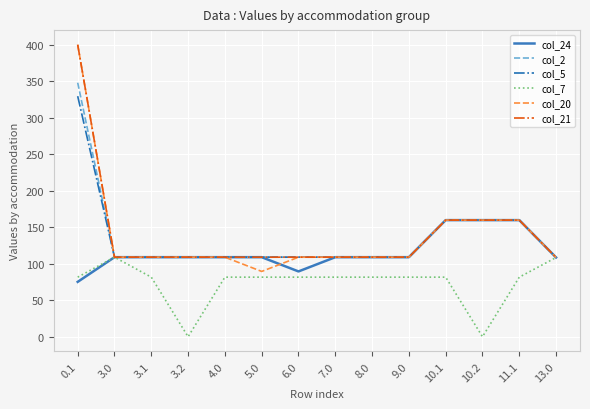

Is it true that col_2 equals 159.8 at 11.1?

True